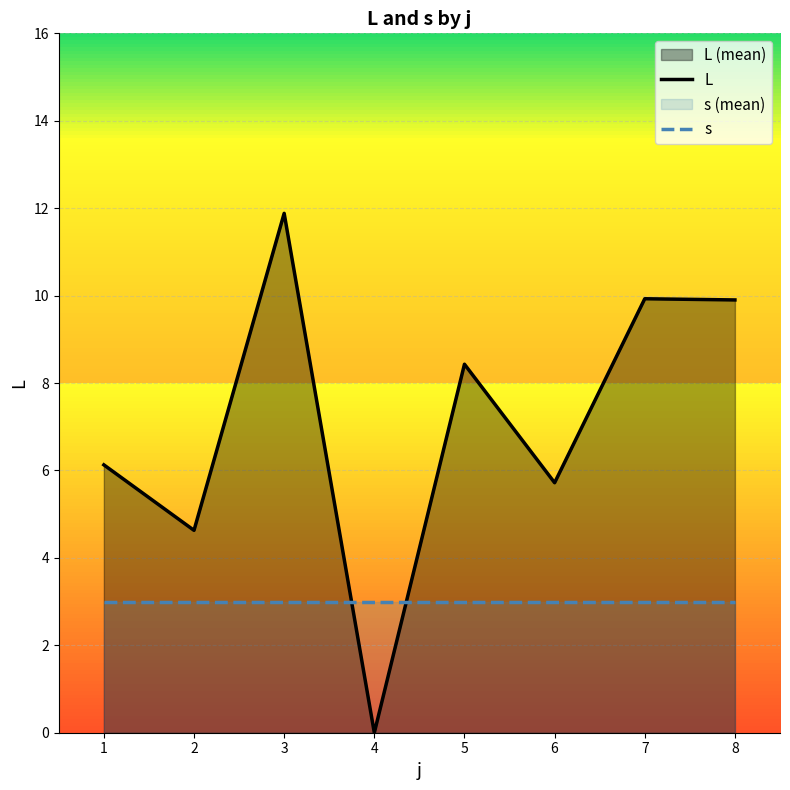

Where do L and s first cross each other?

3 and 4